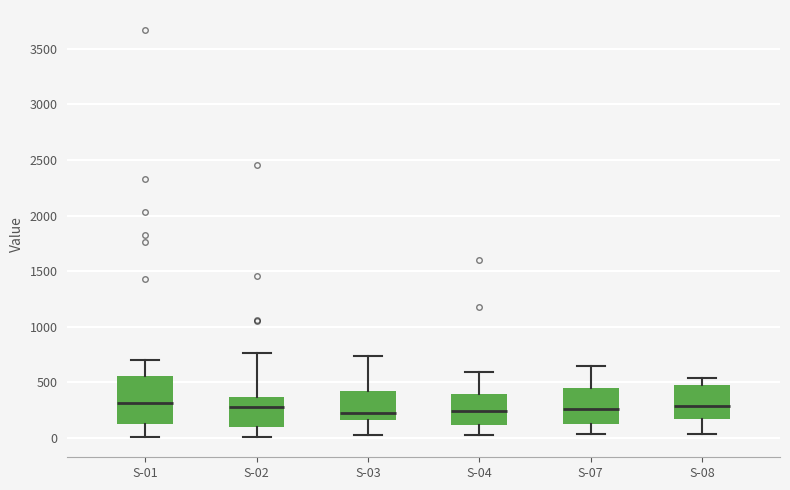

Which box is the tallest, from its lower edge to its upper edge?

S-01